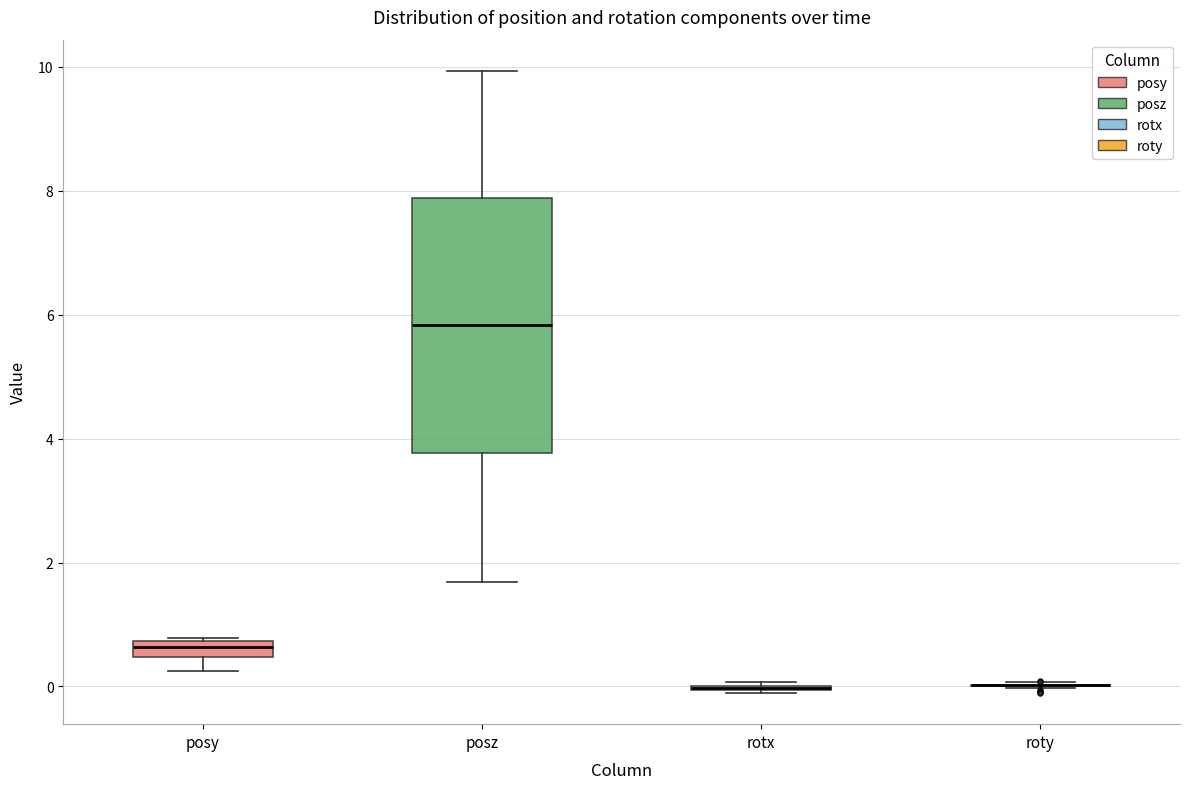

Comparing the boxes themselves (not the whiskers), which one is the tallest?

posz